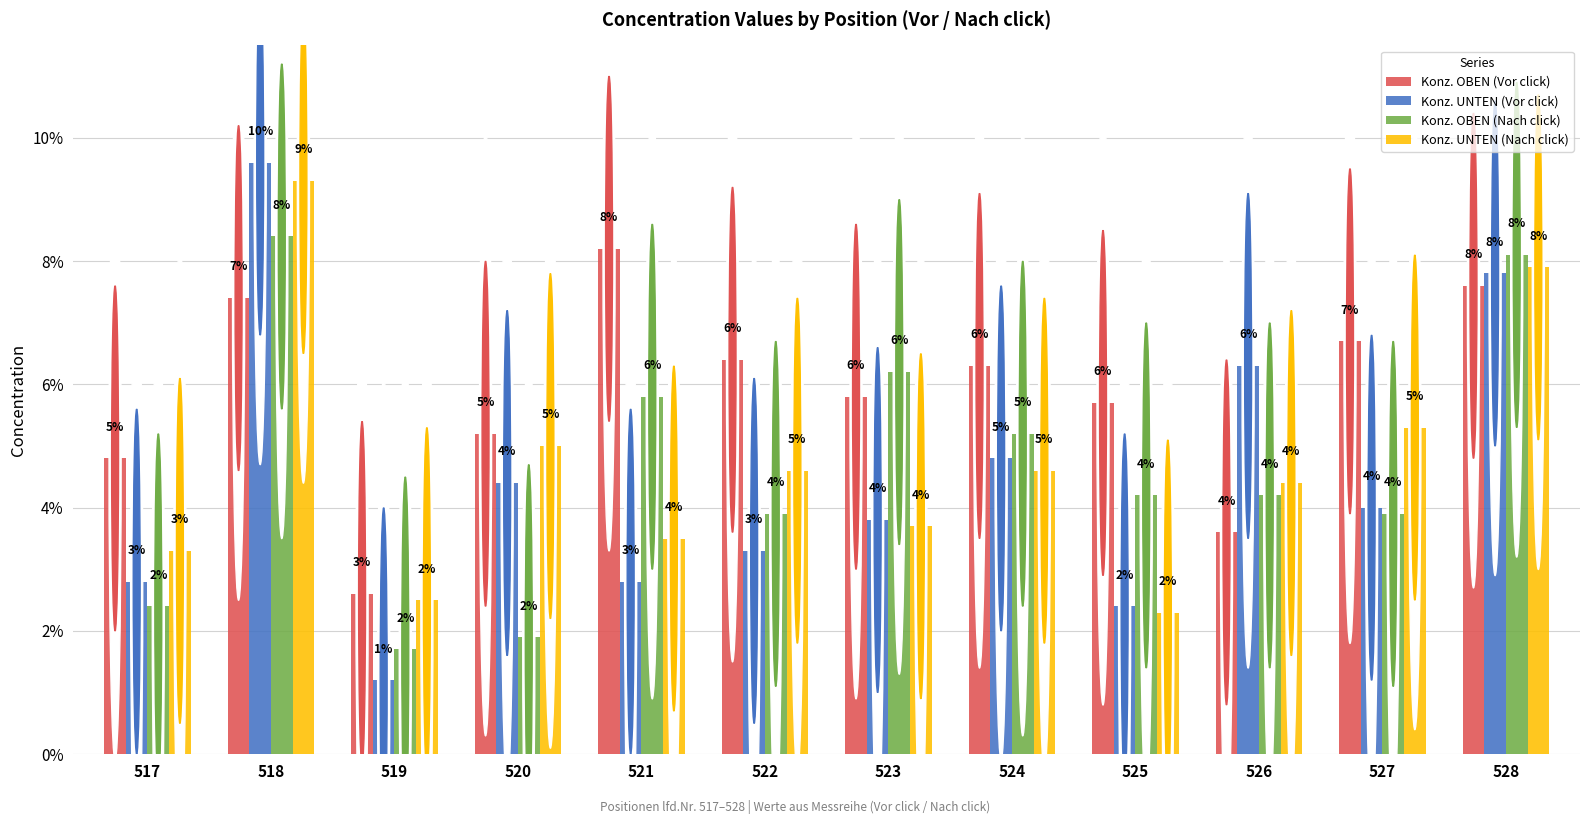

Between 521 and 527, which series saw the biggest shift?

Konz. OBEN (Nach click)